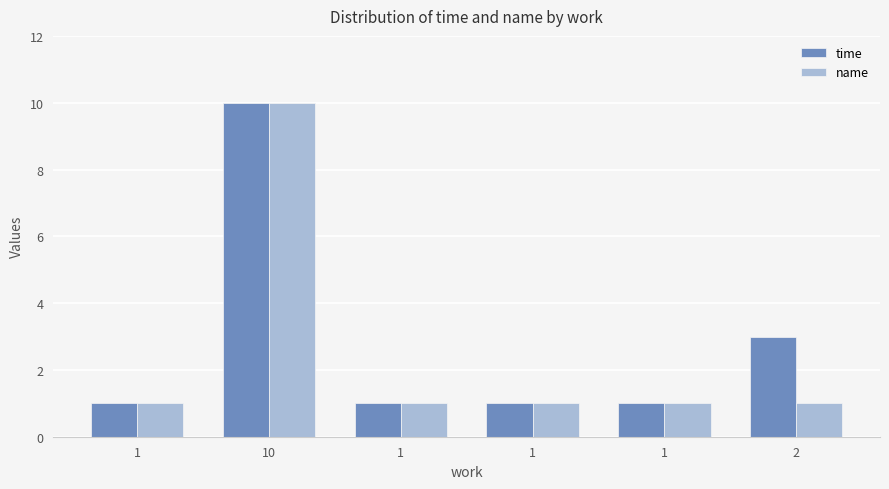

Rank the series by their maximum value, from lowest to highest.

time, name